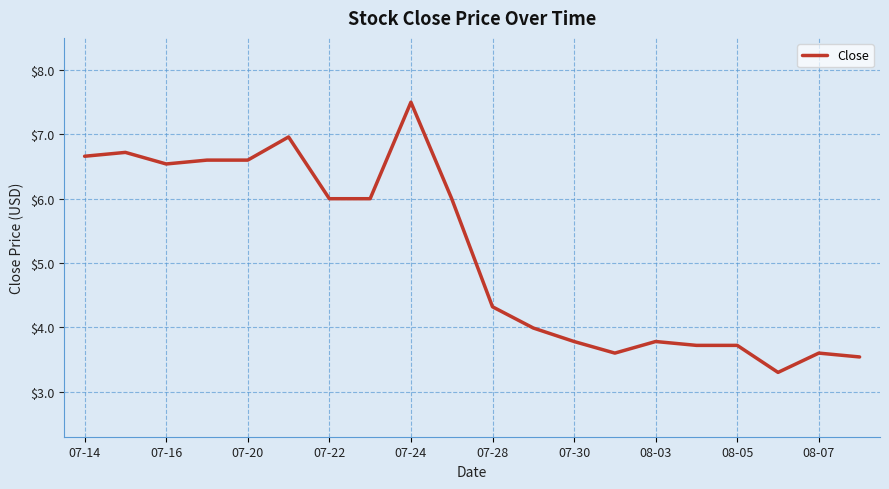

What is the difference between the maximum and minimum values?

4.2